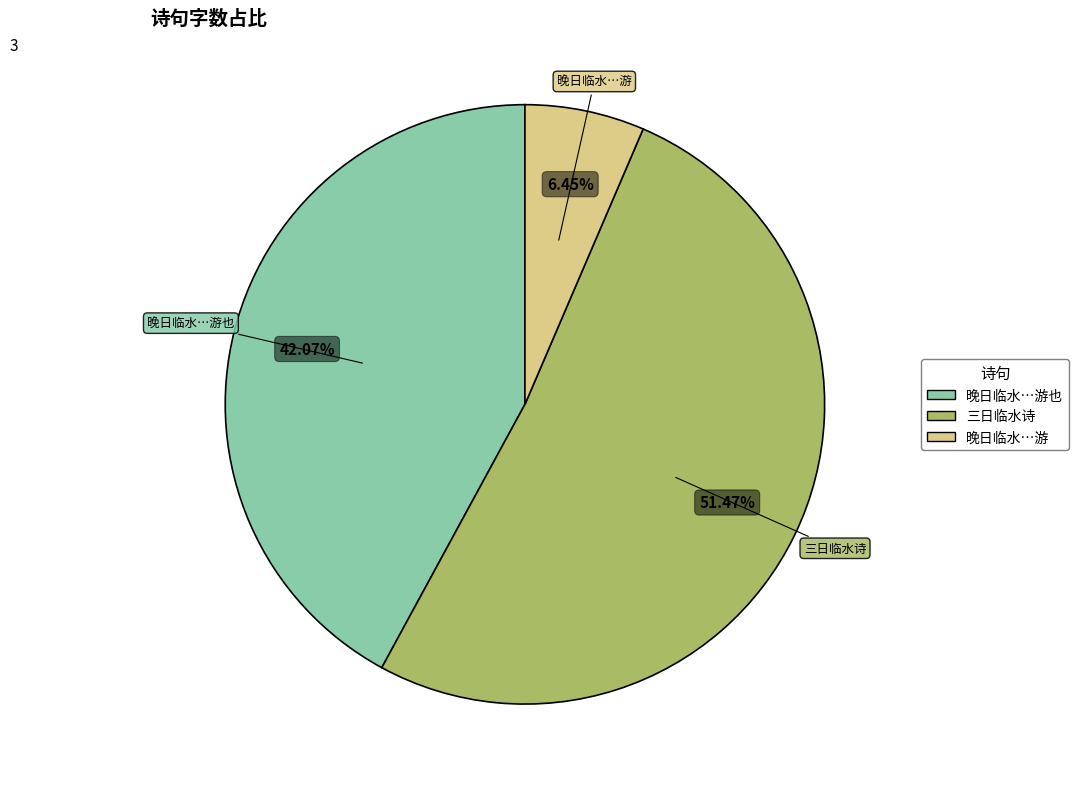

Does any single category account for the majority?

Yes